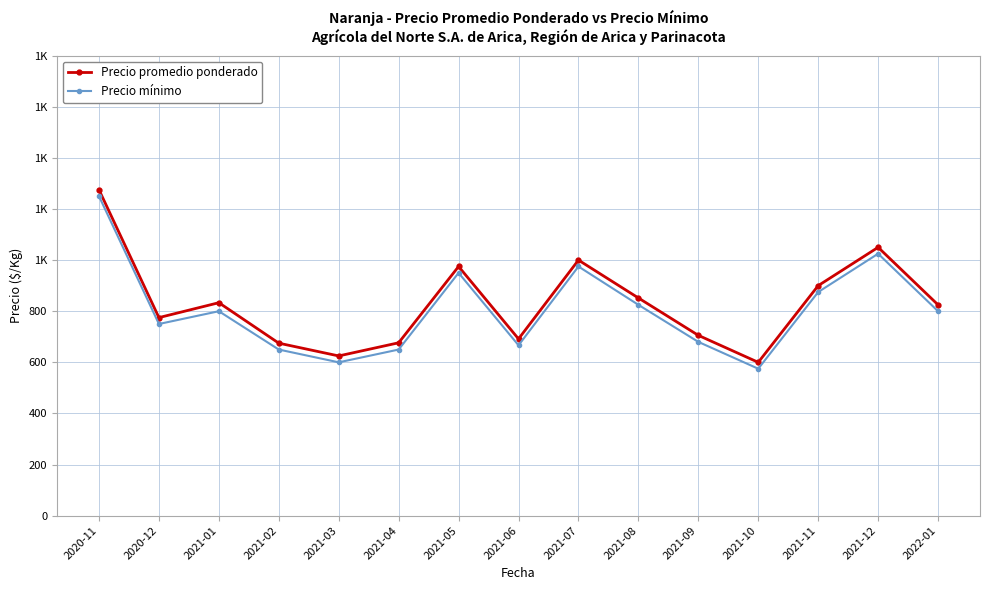

List the labels in order of Precio mínimo value, largest first.

2020-11, 2021-12, 2021-07, 2021-05, 2021-11, 2021-08, 2021-01, 2022-01, 2020-12, 2021-09, 2021-06, 2021-02, 2021-04, 2021-03, 2021-10